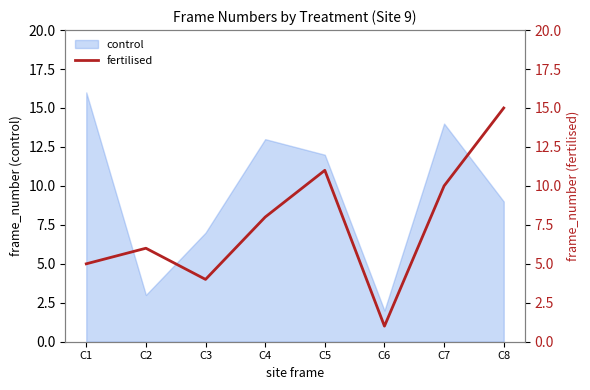

Rank the categories by value from lowest to highest.

C6, C3, C1, C2, C4, C7, C5, C8